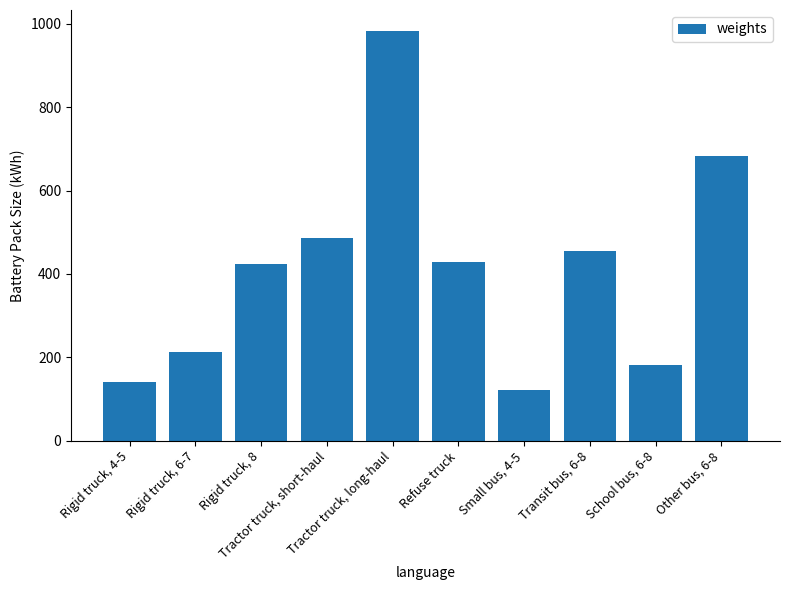

At which label is the value closest to 552?

Tractor truck, short-haul